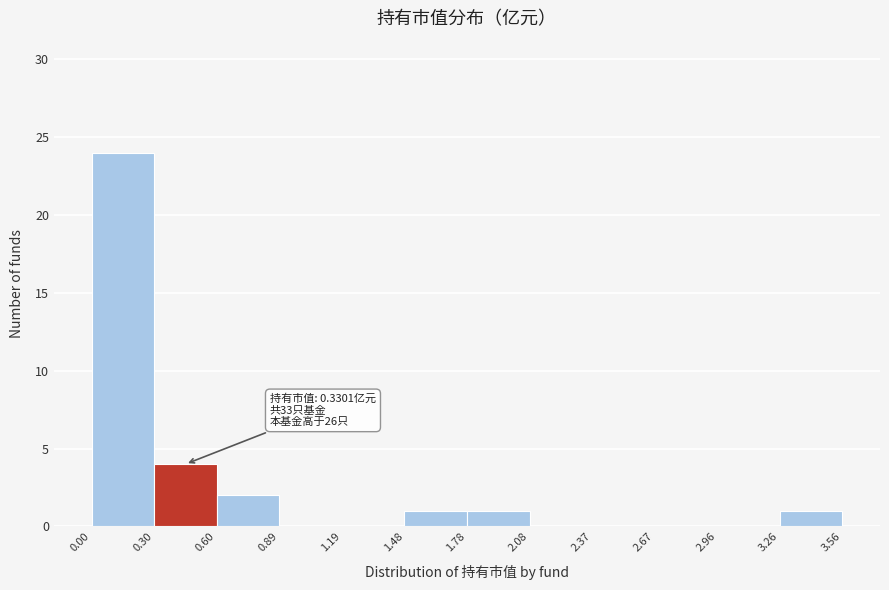

Over which range of the x-axis is the bar tallest?

0.00 to 0.30